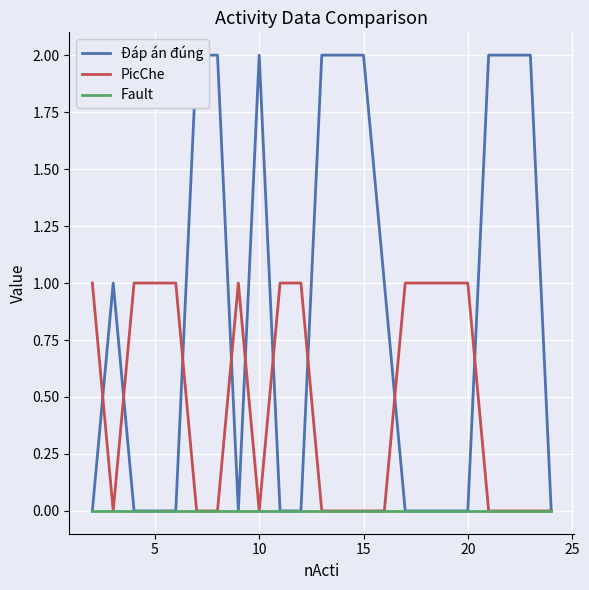

What are all the series names shown in the legend?

Đáp án đúng, PicChe, Fault